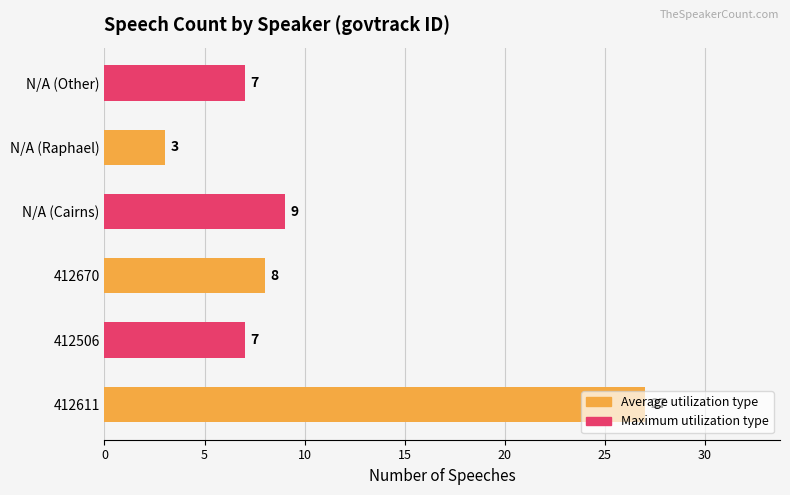

What is the ratio of the value at N/A (Cairns) to the value at N/A (Raphael)?

3.0